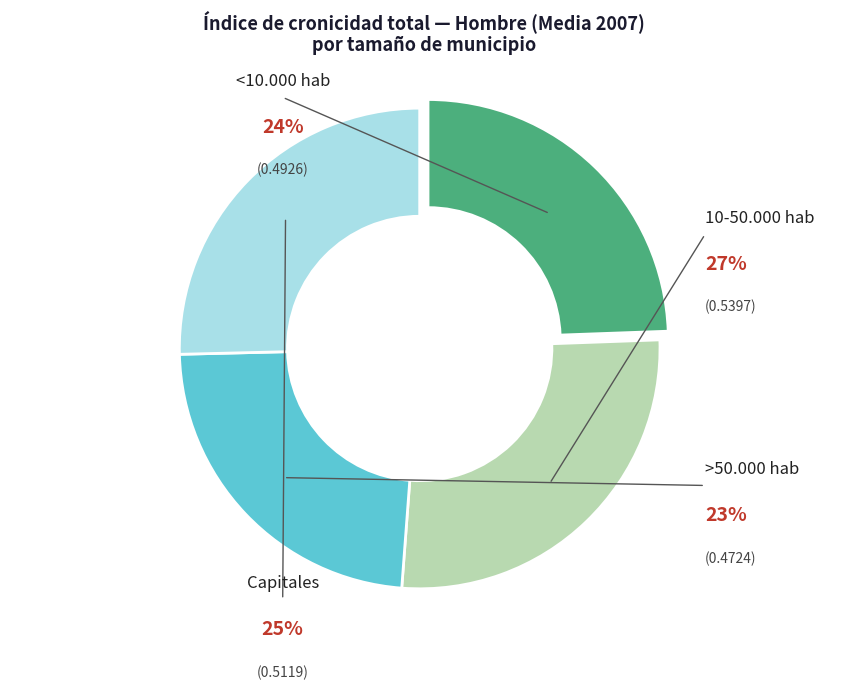

To the nearest percent, what percentage of the pie is <10.000 hab?

24%